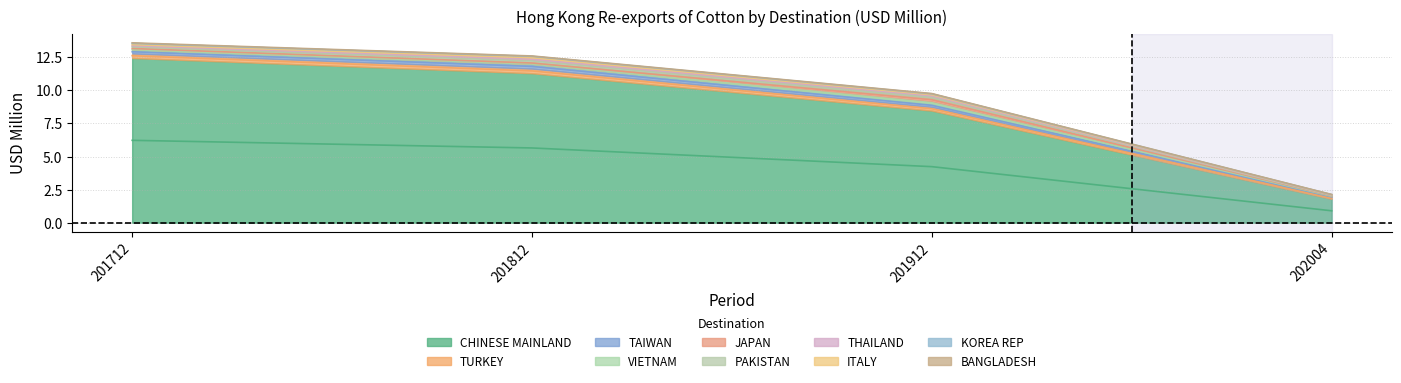

True or false: 201912 and 202004 intersect in this chart.

False